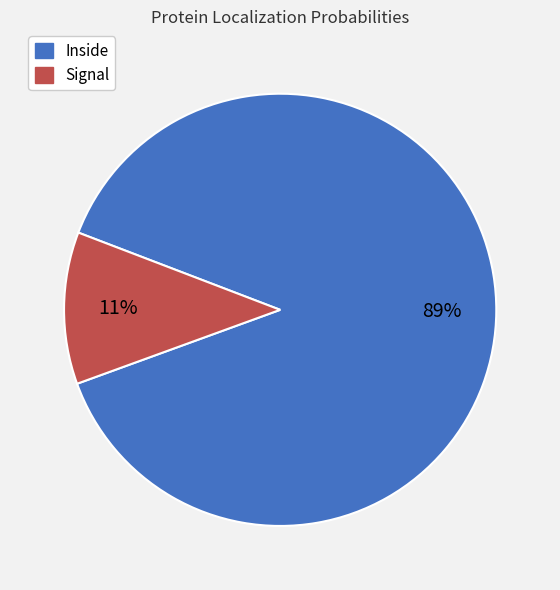

What percentage is the Inside slice, to the nearest percent?

89%